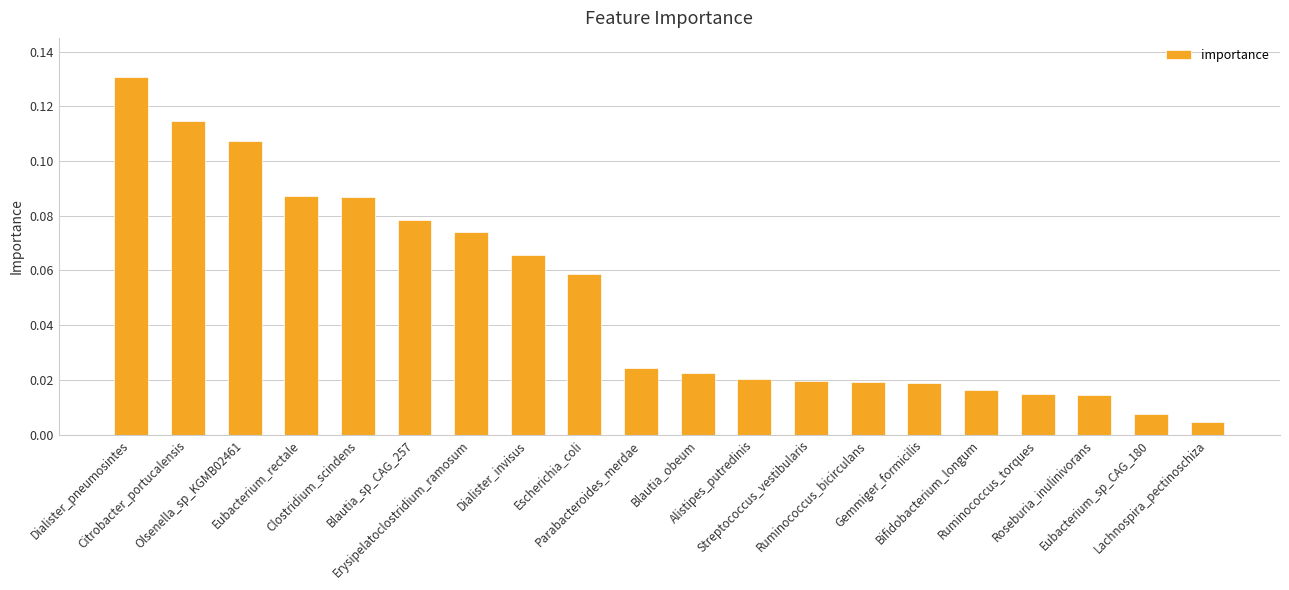

What position from the left is Parabacteroides_merdae?

10